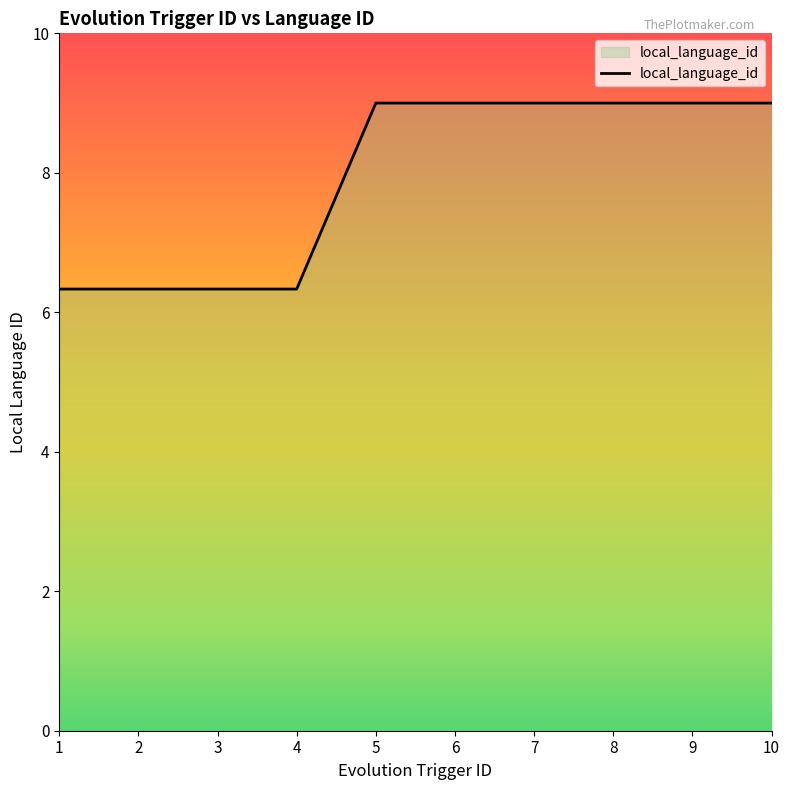

What is the sum of the values at 5 and 7?

18.0